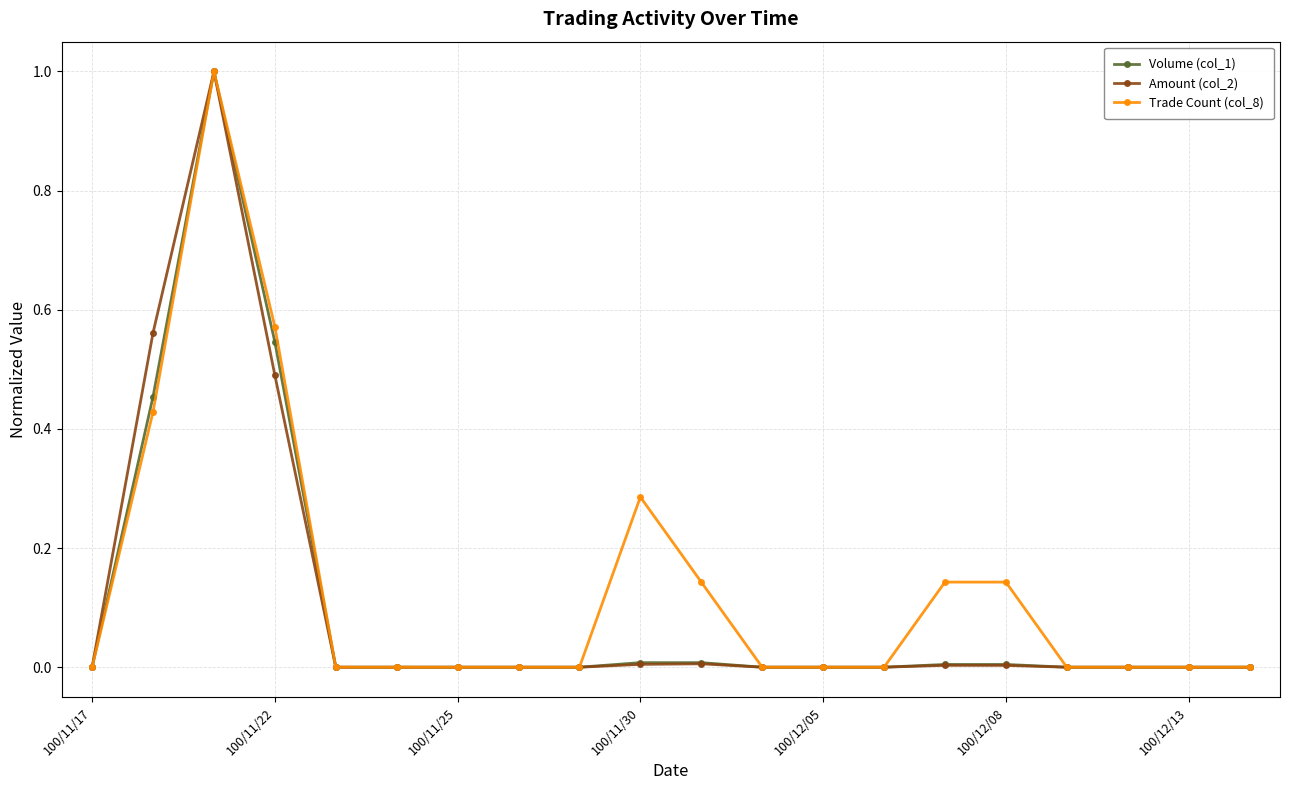

True or false: Trade Count (col_8) has more than 0 points higher than both neighbors.

True